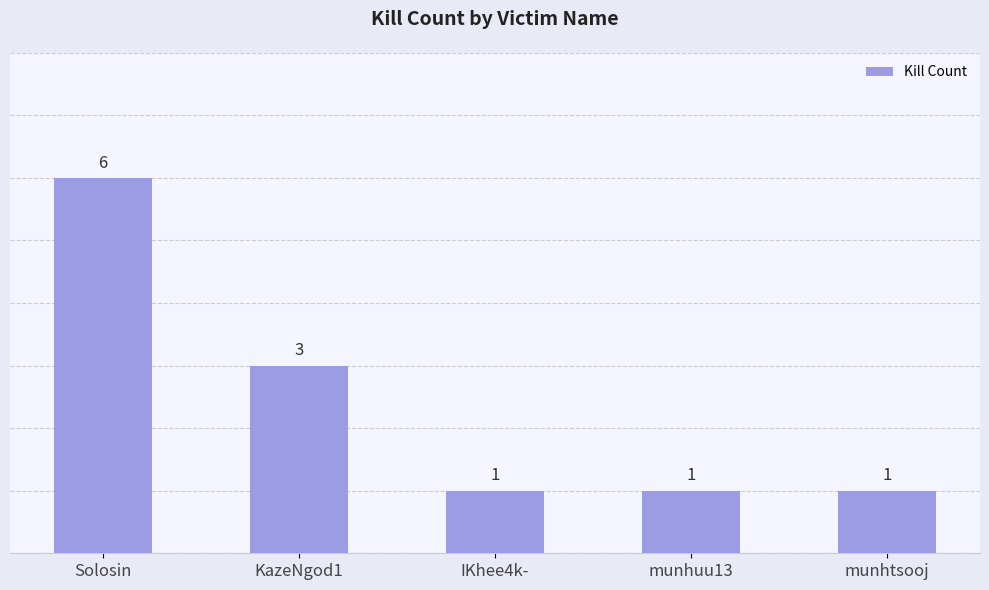

The chart shows a value of 2 at munhuu13. True or false?

False